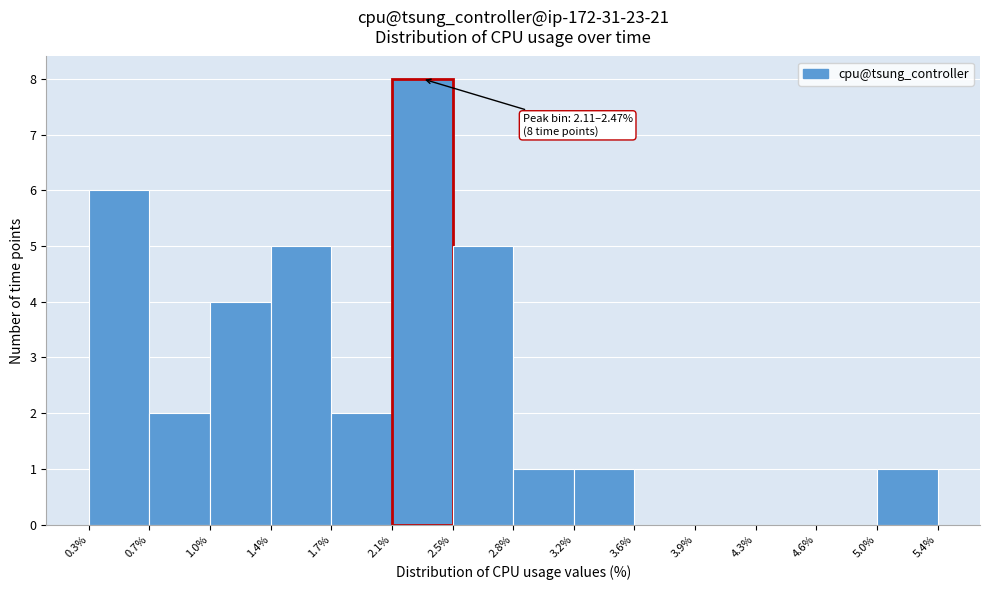

Which range on the x-axis has the tallest bar?

2.1% to 2.5%